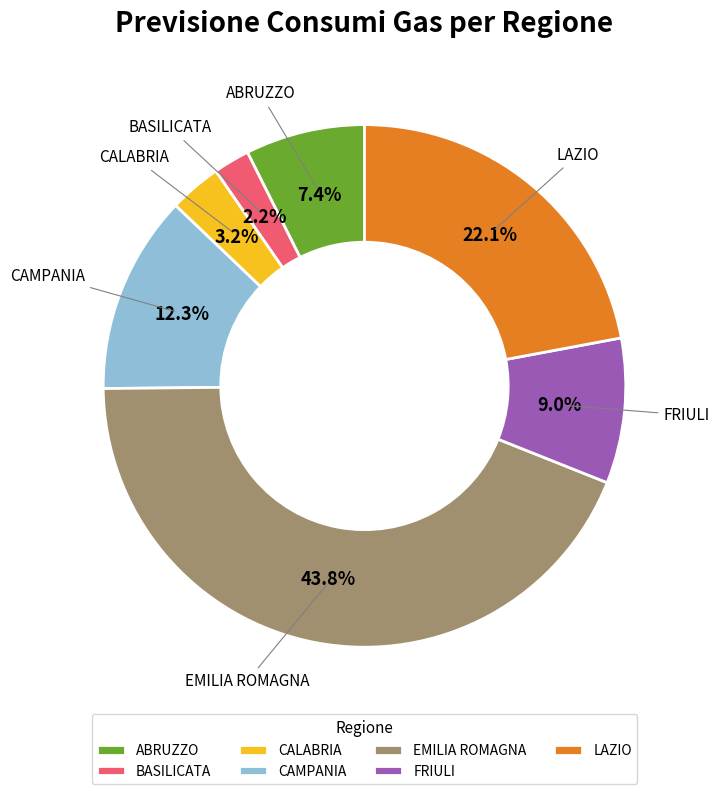

Is there any slice that represents more than half of the pie?

No